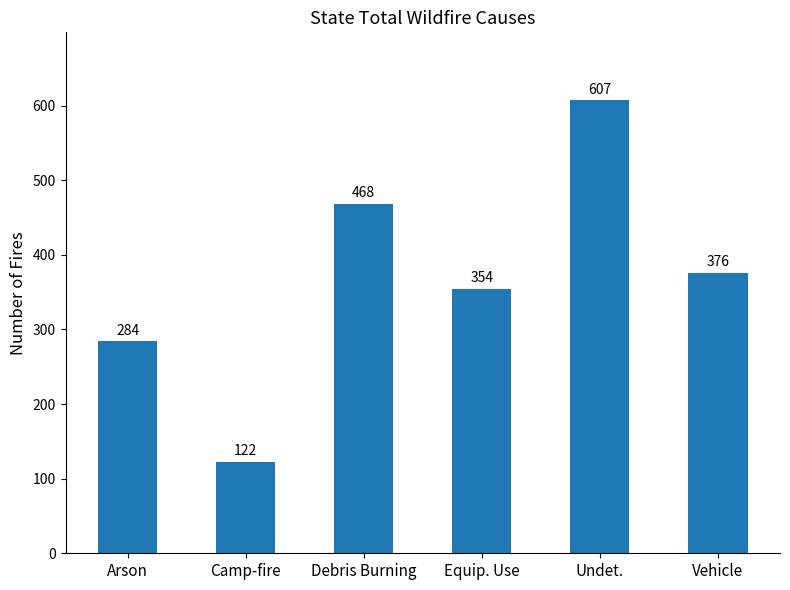

Reading left to right, list all the values displayed in this chart.

284	122	468	354	607	376